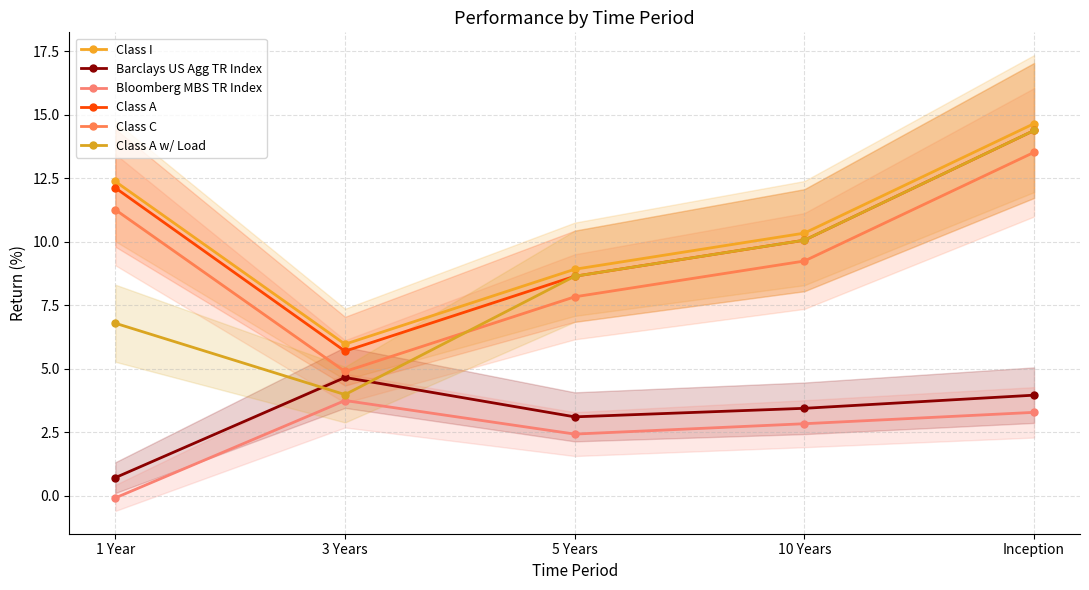

Is this an area chart (filled region under the line)?

No